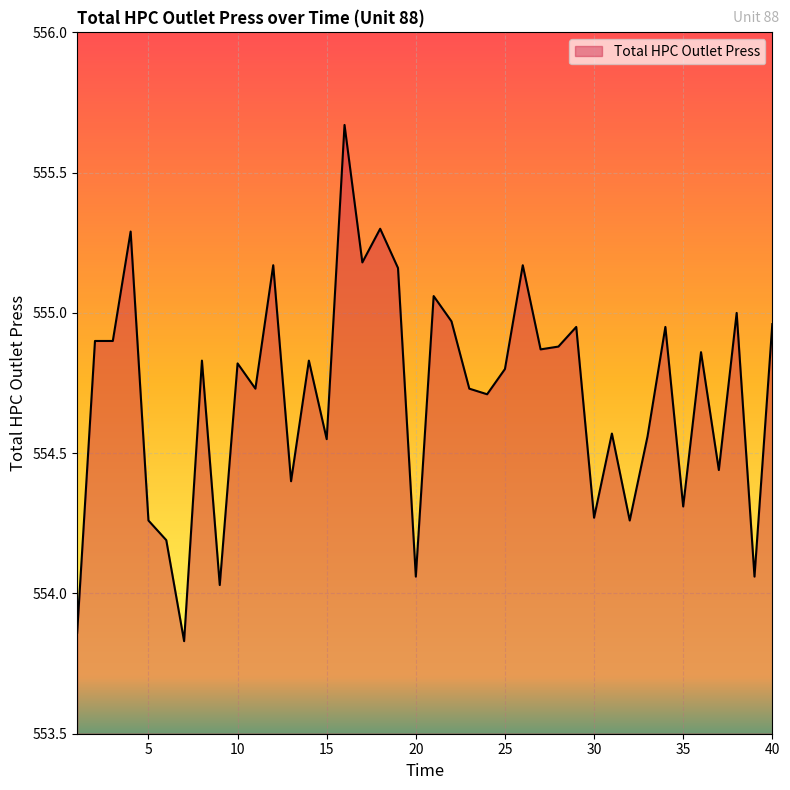

How many lines are shown in the chart?

1